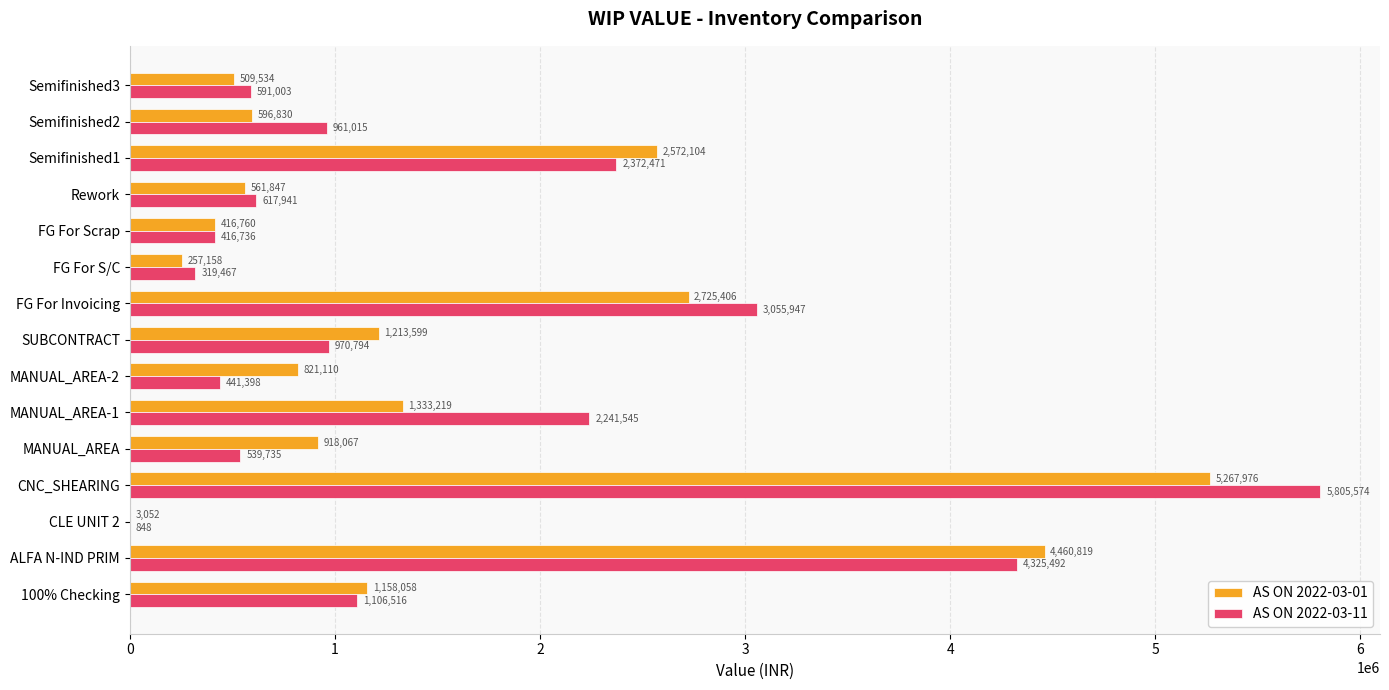

At which label is AS ON 2022-03-01 closest to 2635514?

Semifinished1